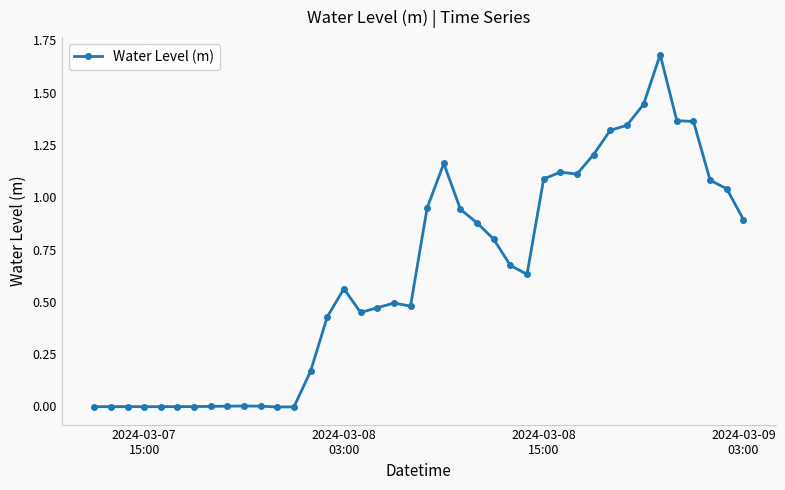

True or false: the data has more than 0 interior local peaks.

True